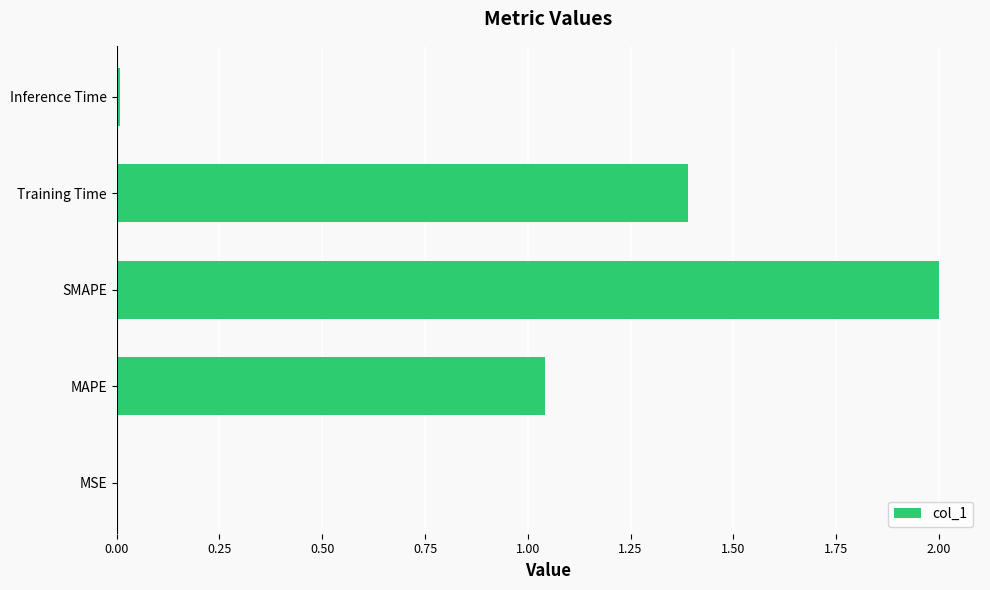

At which label is the value closest to 1?

MAPE